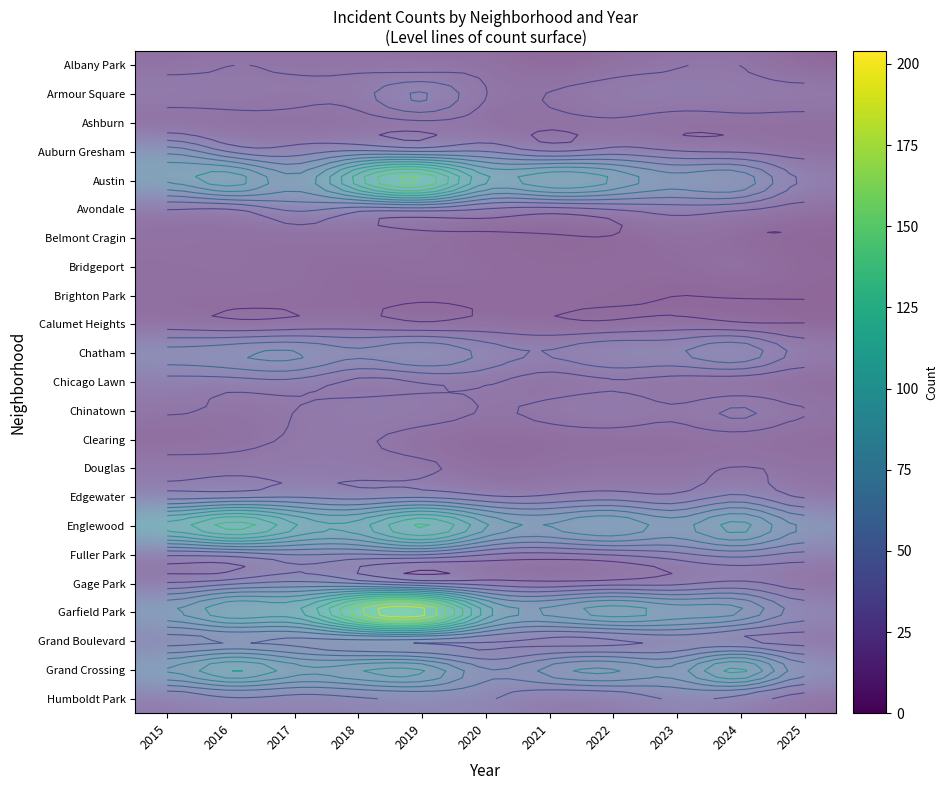

Which category has the lowest value across all series?

2025